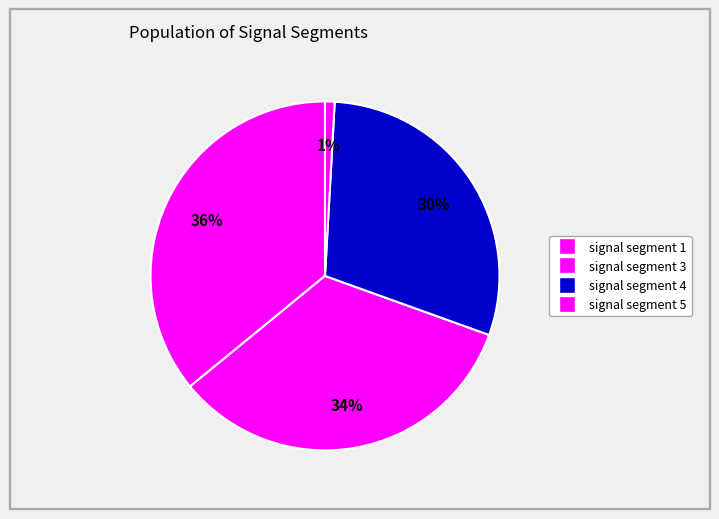

Count the number of slices in the pie.

4